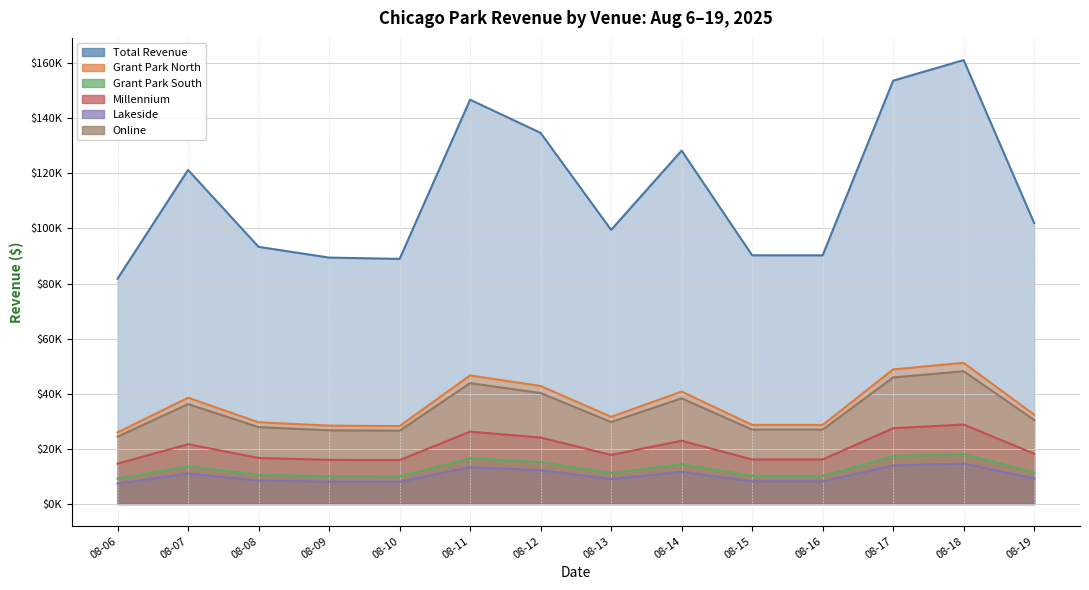

What is the sum of all Lakeside values?

143853.8